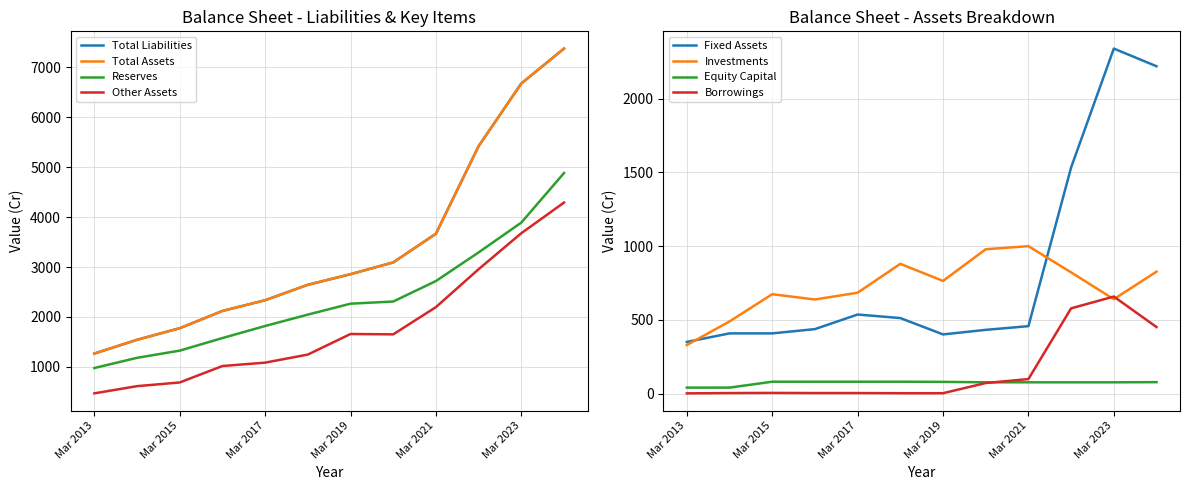

How many distinct data groups are displayed?

4